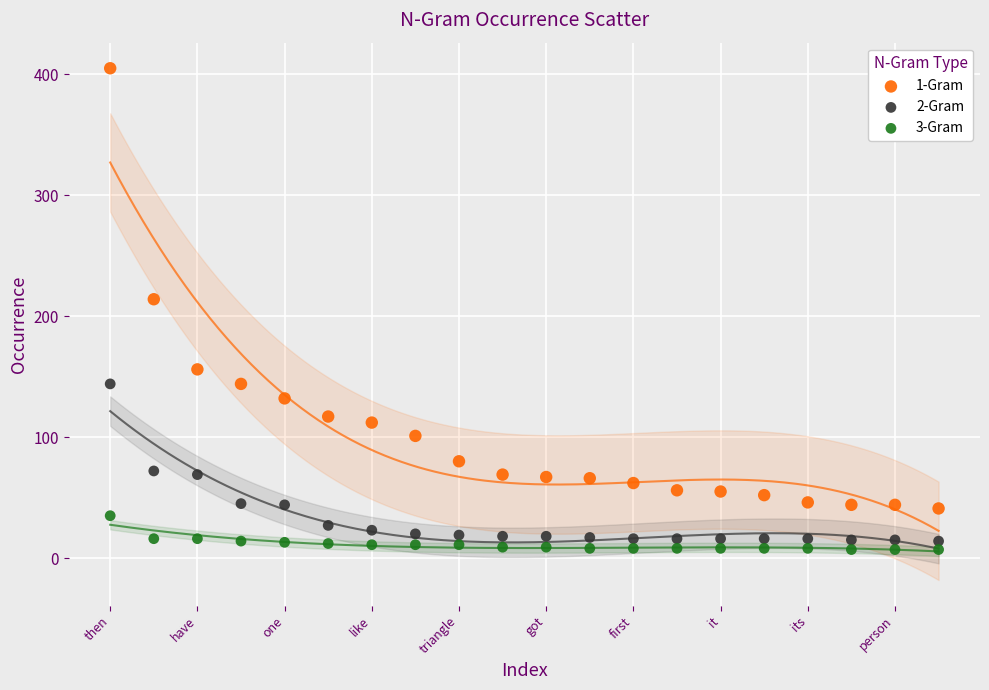

Which series contains the highest Y value?

1-Gram